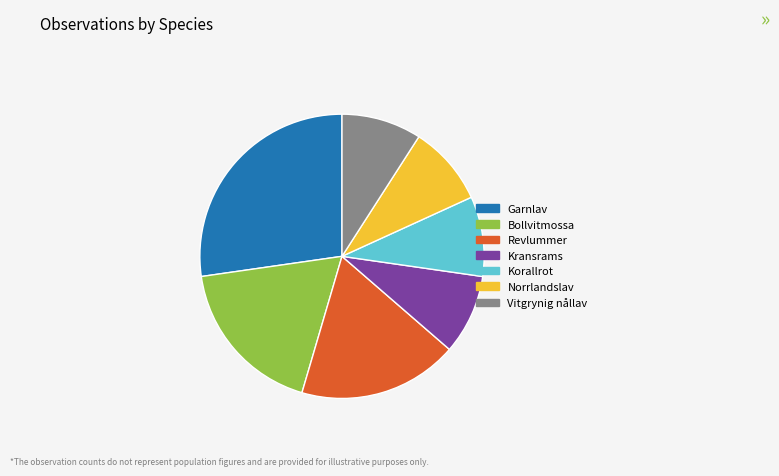

Is Norrlandslav the majority of the pie?

No